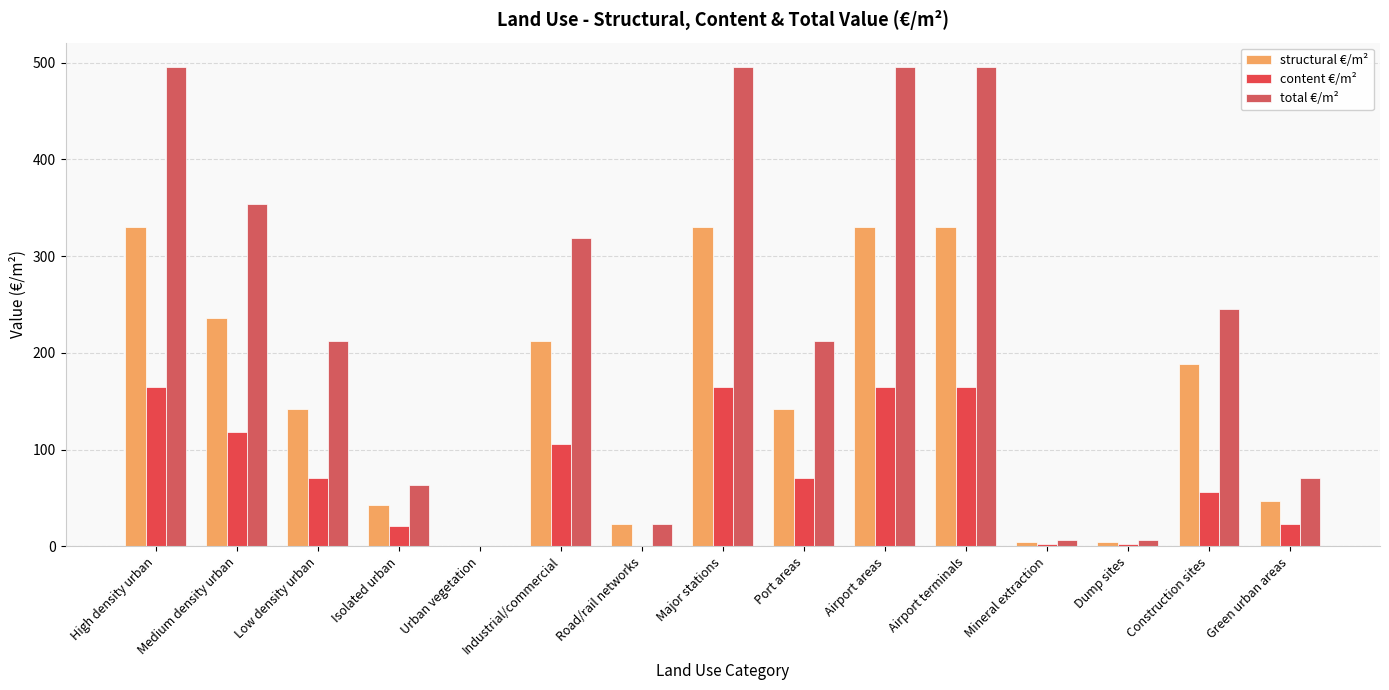

Reading left to right, what are all the values shown in this chart?

structural €/m²: High density urban=330.6	Medium density urban=236.1	Low density urban=141.7	Isolated urban=42.5	Urban vegetation=0.0	Industrial/commercial=212.5	Road/rail networks=23.6	Major stations=330.6	Port areas=141.7	Airport areas=330.6	Airport terminals=330.6	Mineral extraction=4.7	Dump sites=4.7	Construction sites=188.9	Green urban areas=47.2
content €/m²: High density urban=165.3	Medium density urban=118.1	Low density urban=70.8	Isolated urban=21.2	Urban vegetation=0.0	Industrial/commercial=106.3	Road/rail networks=0.0	Major stations=165.3	Port areas=70.8	Airport areas=165.3	Airport terminals=165.3	Mineral extraction=2.4	Dump sites=2.4	Construction sites=56.7	Green urban areas=23.6
total €/m²: High density urban=495.9	Medium density urban=354.2	Low density urban=212.5	Isolated urban=63.8	Urban vegetation=0.0	Industrial/commercial=318.8	Road/rail networks=23.6	Major stations=495.9	Port areas=212.5	Airport areas=495.9	Airport terminals=495.9	Mineral extraction=7.1	Dump sites=7.1	Construction sites=245.6	Green urban areas=70.8